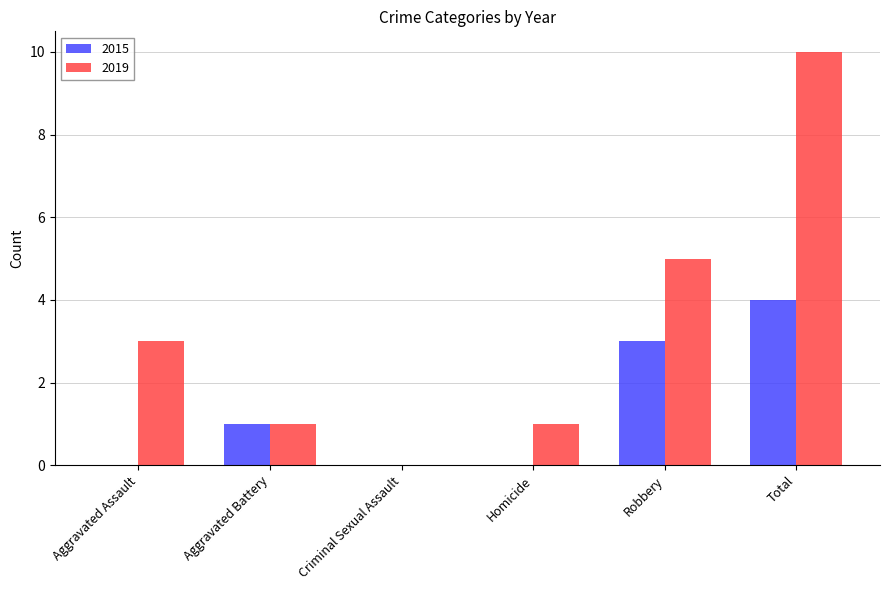

What is the approximate value of 2015 at Robbery?

3